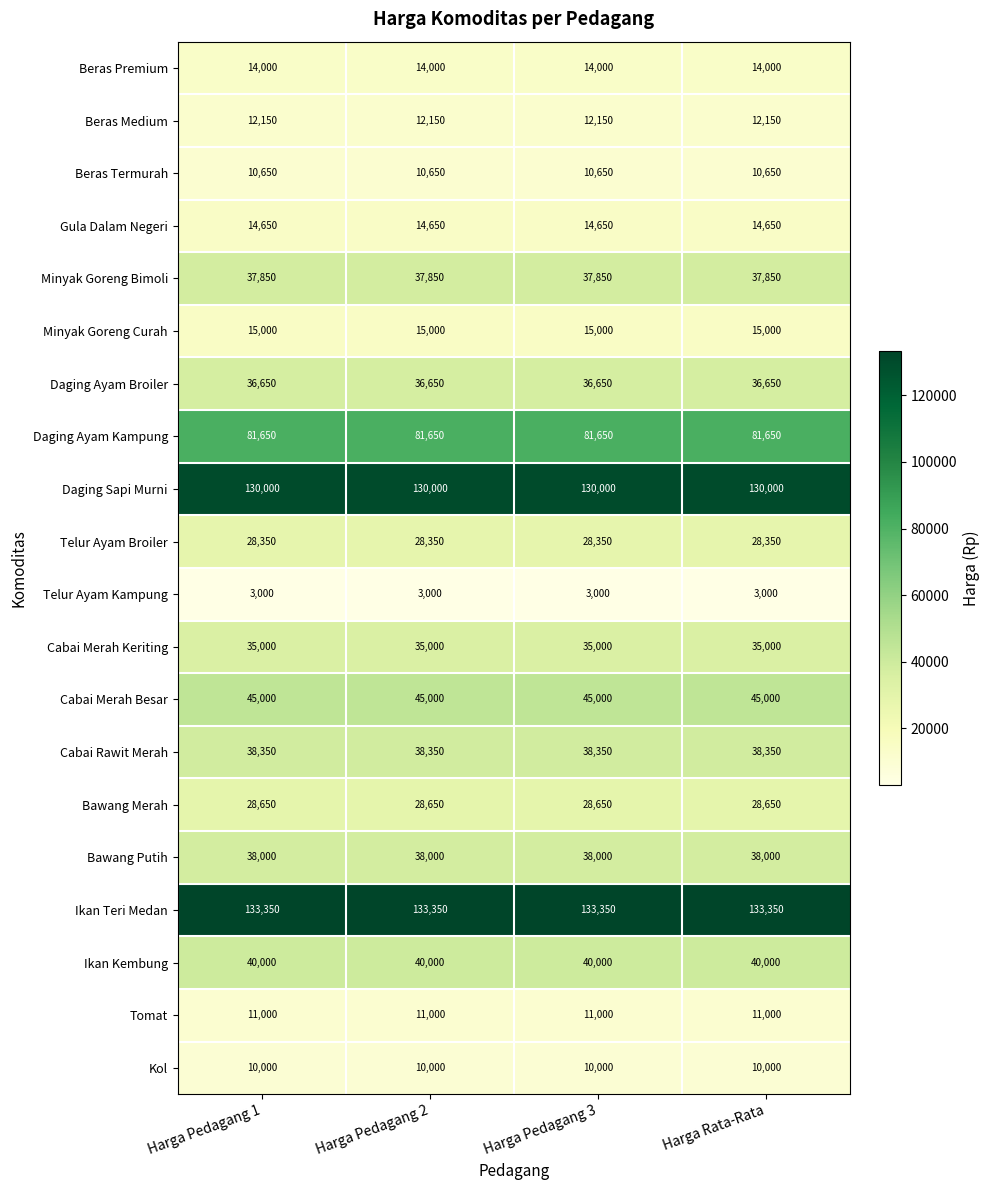

Is it true that Kol equals 15773 at Harga Pedagang 1?

False